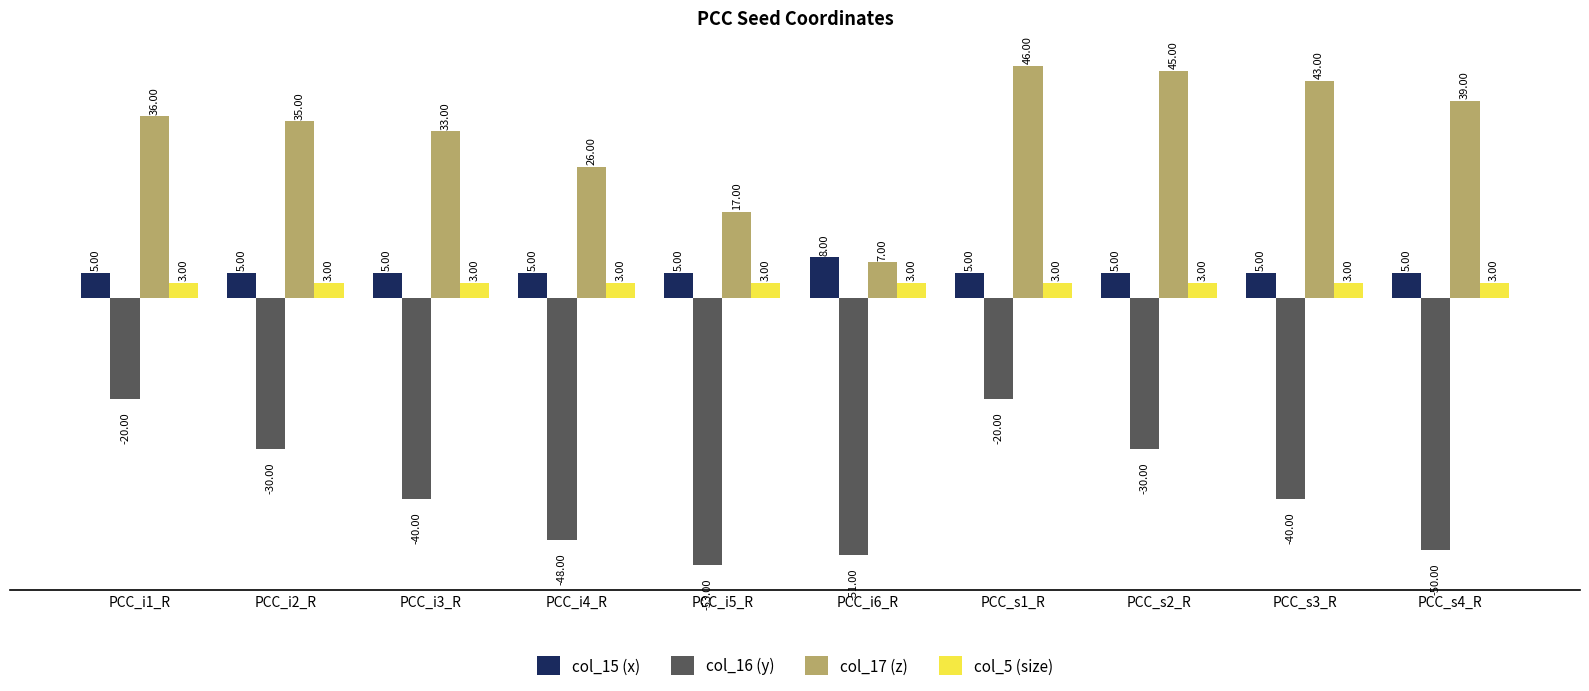

The value of col_16 (y) at PCC_s4_R is -86. True or false?

False